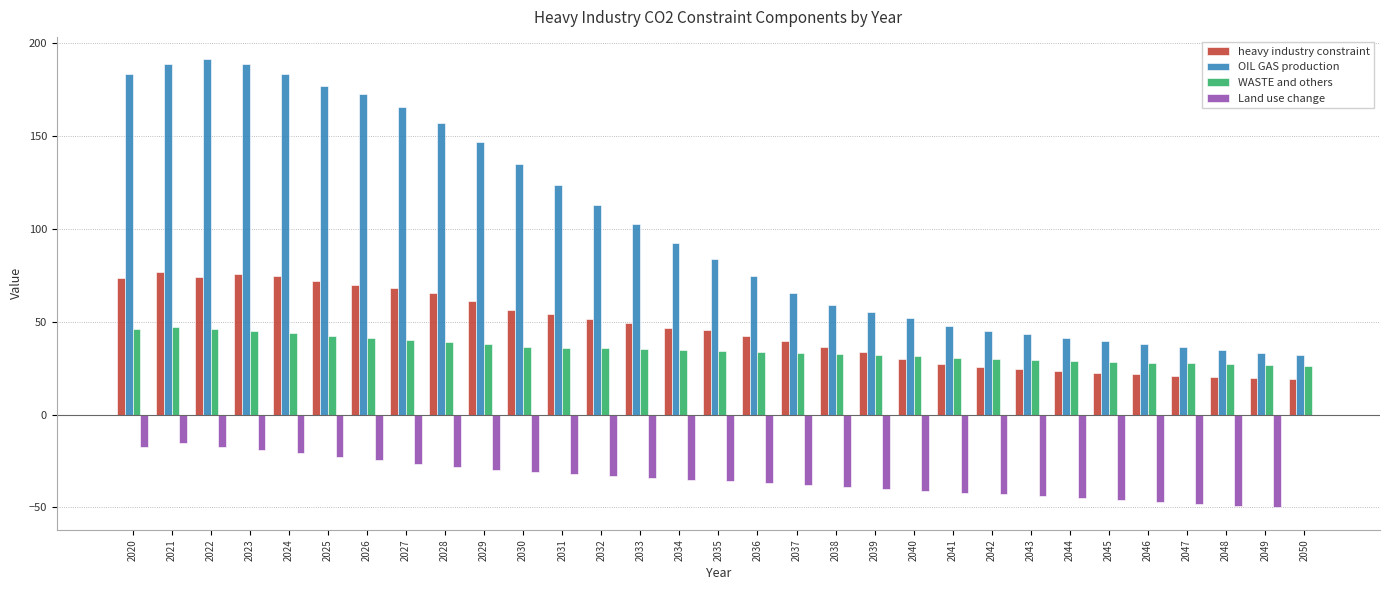

Which series has the largest range (max minus min)?

OIL GAS production